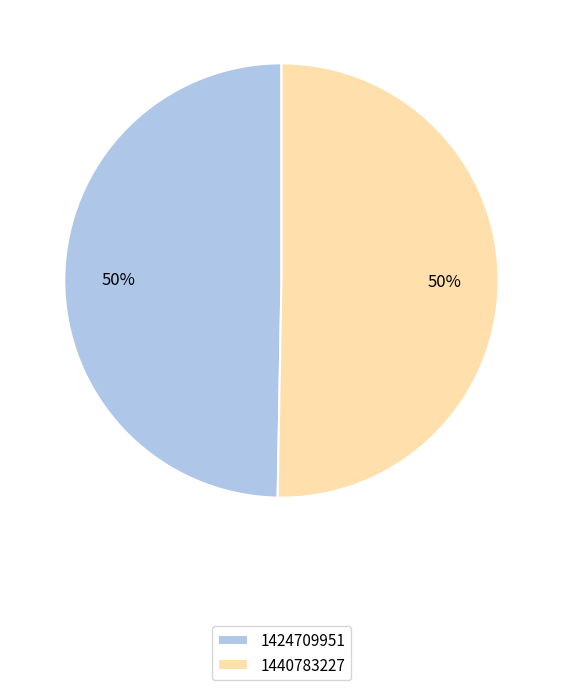

How many slices are in this pie chart?

2